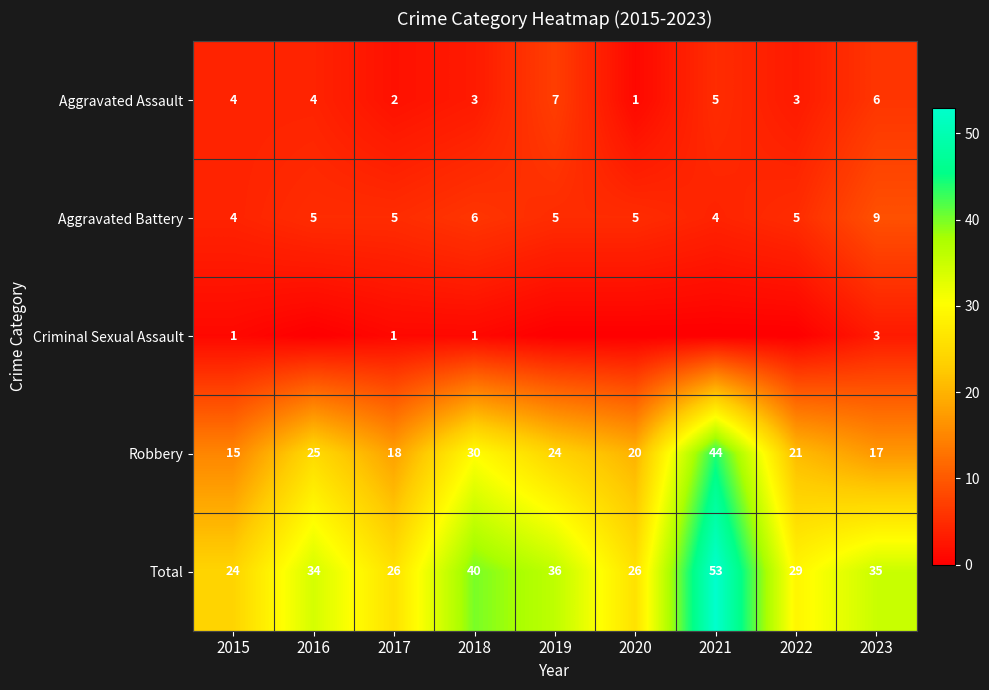

What is the difference between the second highest and minimum values in the Aggravated Assault series?

5